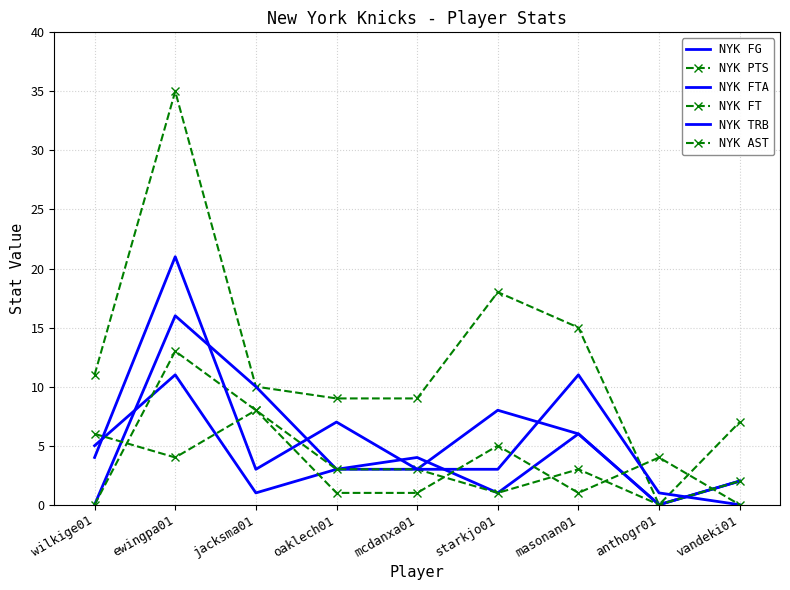

Reading right to left, extract all data points from this chart.

NYK FG: vandeki01=2	anthogr01=0	masonan01=6	starkjo01=8	mcdanxa01=3	oaklech01=3	jacksma01=1	ewingpa01=11	wilkige01=5
NYK PTS: vandeki01=7	anthogr01=0	masonan01=15	starkjo01=18	mcdanxa01=9	oaklech01=9	jacksma01=10	ewingpa01=35	wilkige01=11
NYK FTA: vandeki01=2	anthogr01=0	masonan01=6	starkjo01=1	mcdanxa01=4	oaklech01=3	jacksma01=10	ewingpa01=16	wilkige01=0
NYK FT: vandeki01=2	anthogr01=0	masonan01=3	starkjo01=1	mcdanxa01=3	oaklech01=3	jacksma01=8	ewingpa01=13	wilkige01=0
NYK TRB: vandeki01=0	anthogr01=1	masonan01=11	starkjo01=3	mcdanxa01=3	oaklech01=7	jacksma01=3	ewingpa01=21	wilkige01=4
NYK AST: vandeki01=0	anthogr01=4	masonan01=1	starkjo01=5	mcdanxa01=1	oaklech01=1	jacksma01=8	ewingpa01=4	wilkige01=6